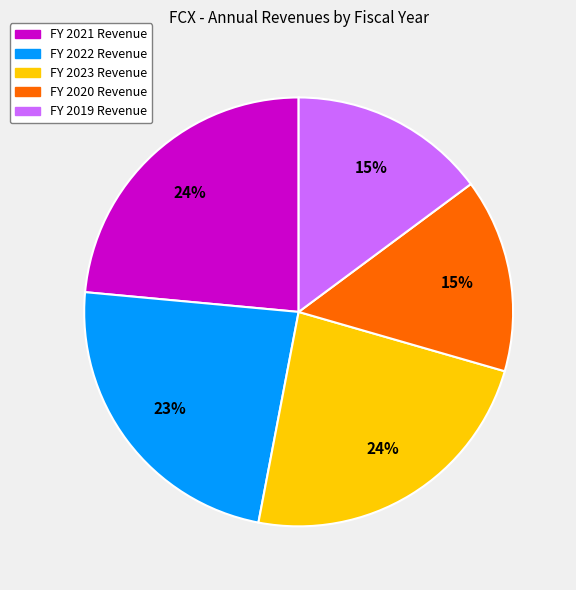

Does any single category account for the majority?

No